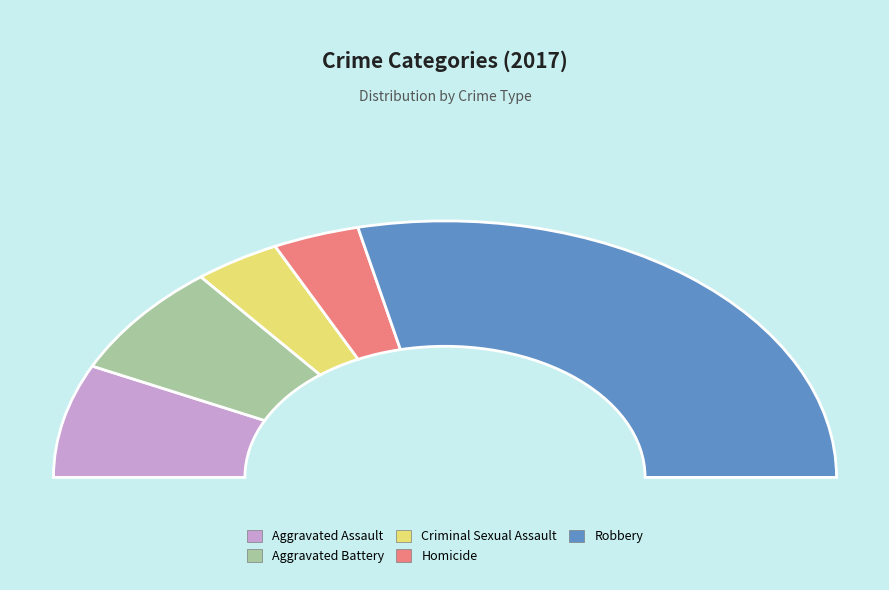

Do Robbery and Aggravated Battery together represent more than half of the pie?

Yes